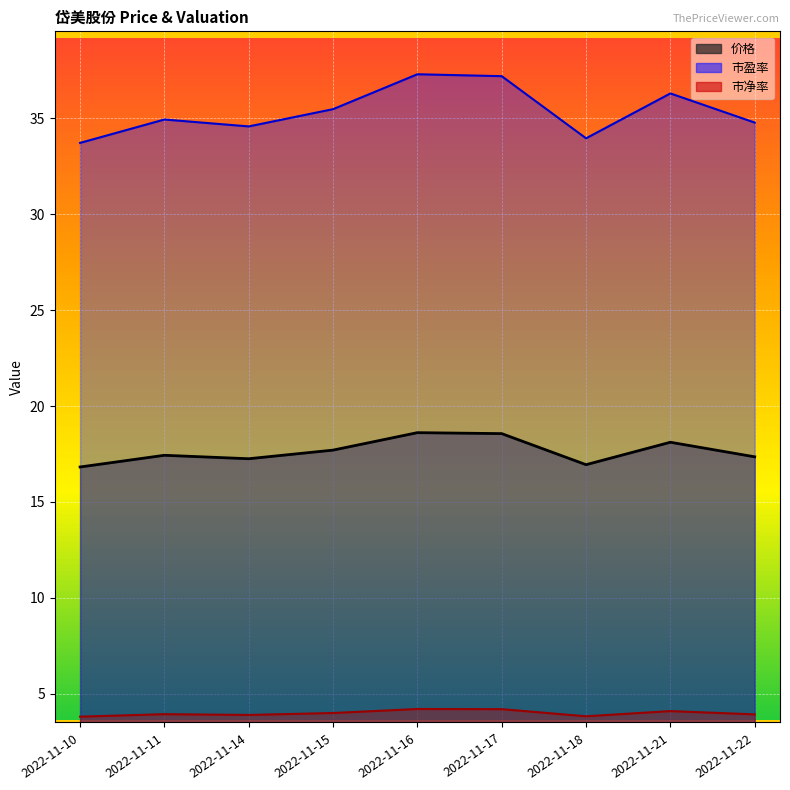

What is the difference between the highest and lowest values at 2022-11-22?

30.9